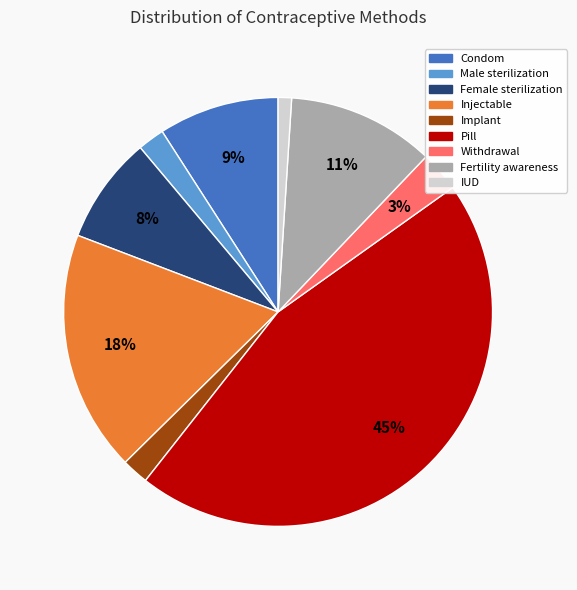

Does any single category account for the majority?

No